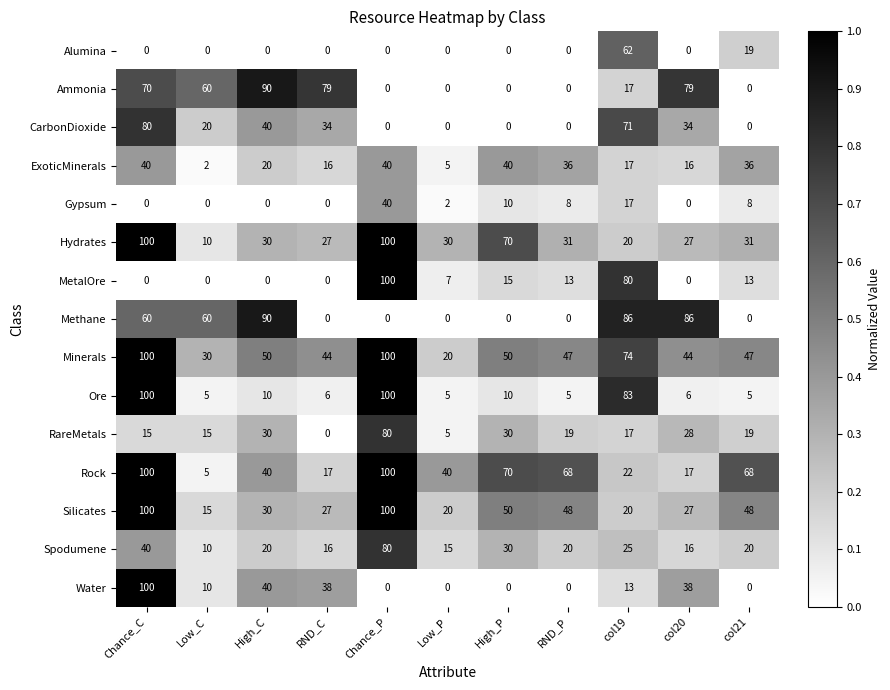

What is the difference between the highest and lowest values at col20?

86